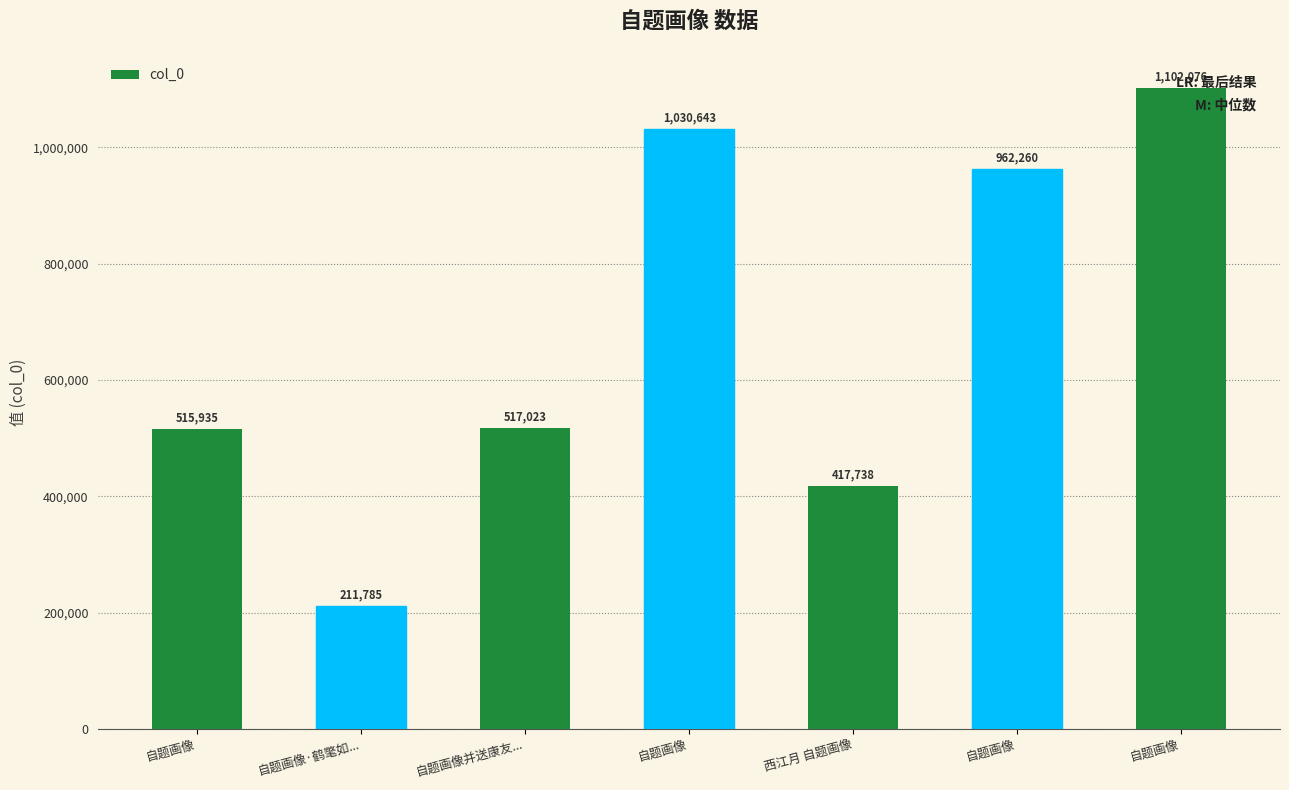

How many values are below 517023?

3